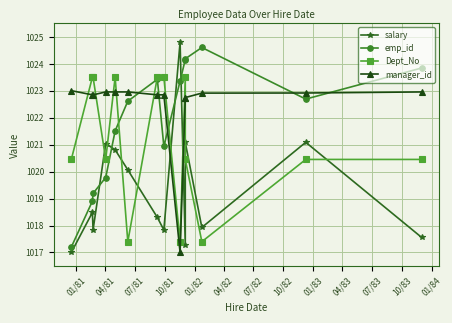

The Dept_No series shows 1020.5 at 01/84. True or false?

True